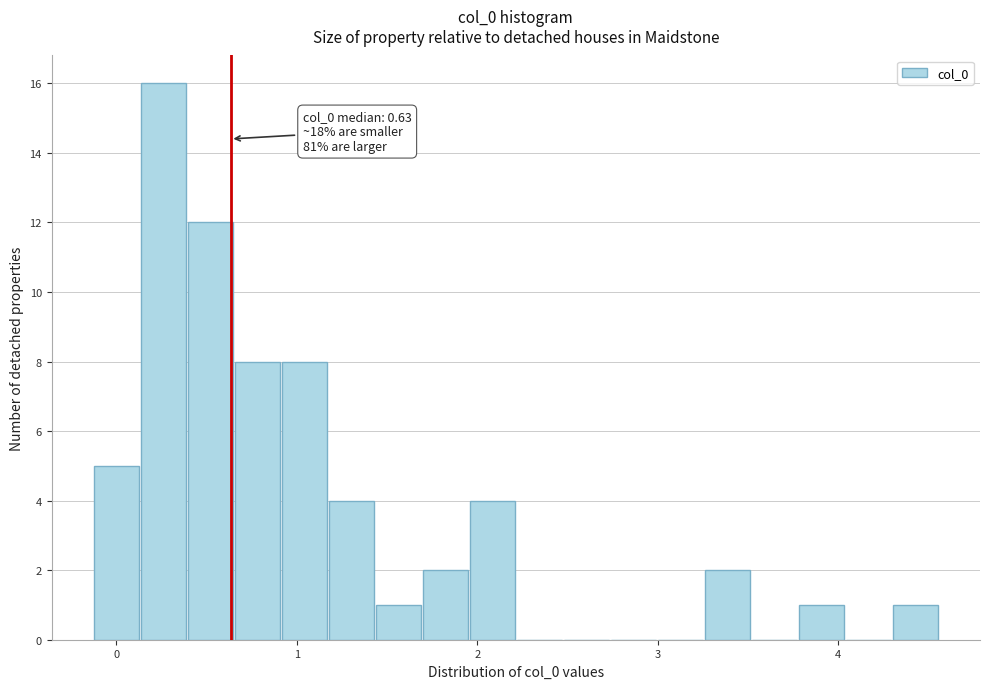

Read against the x-axis, roughly where is the centre of the tallest bar?

0.3